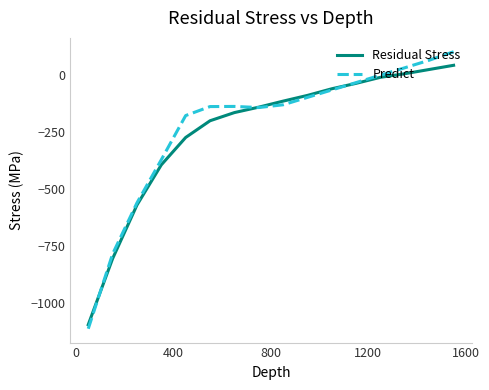

True or false: Predict and Residual Stress intersect in this chart.

True